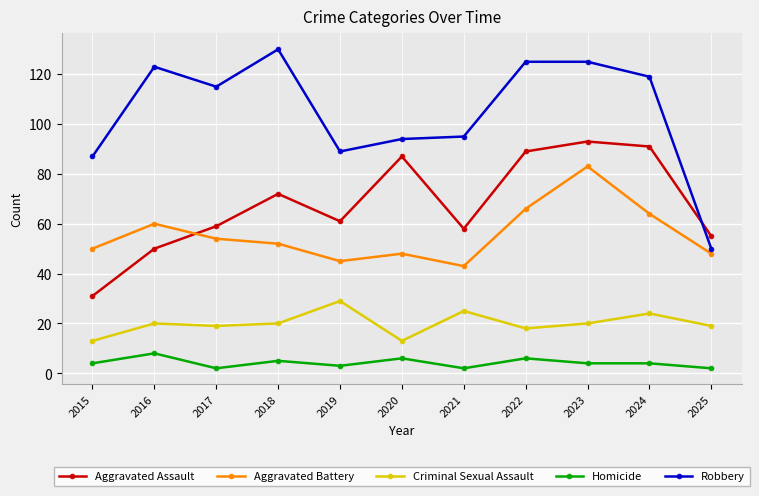

Count the number of data series in this chart.

5